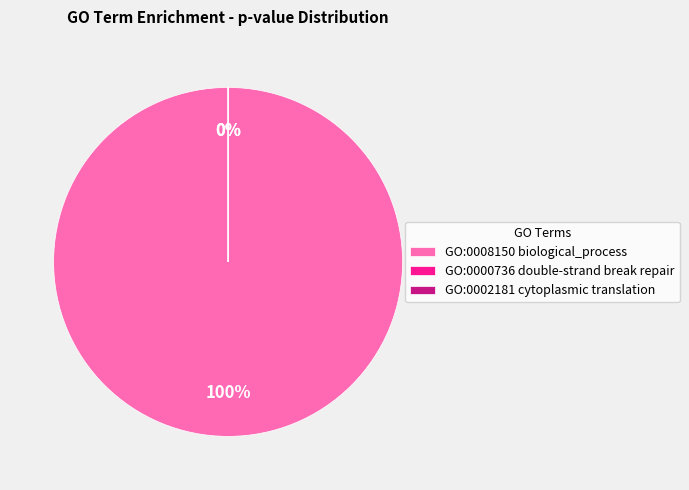

Rank the categories by value from lowest to highest.

GO:0002181 cytoplasmic translation, GO:0000736 double-strand break repair, GO:0008150 biological_process